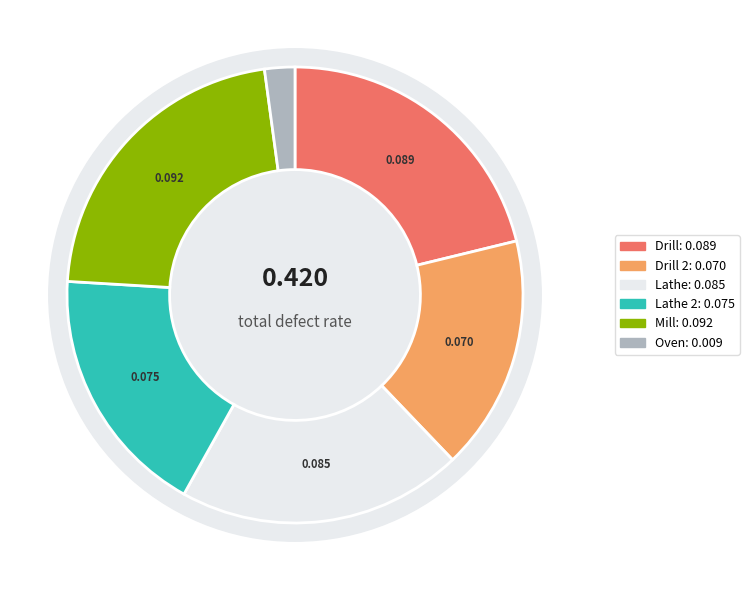

What percentage do Drill 2 and Lathe 2 together represent?

34.5%